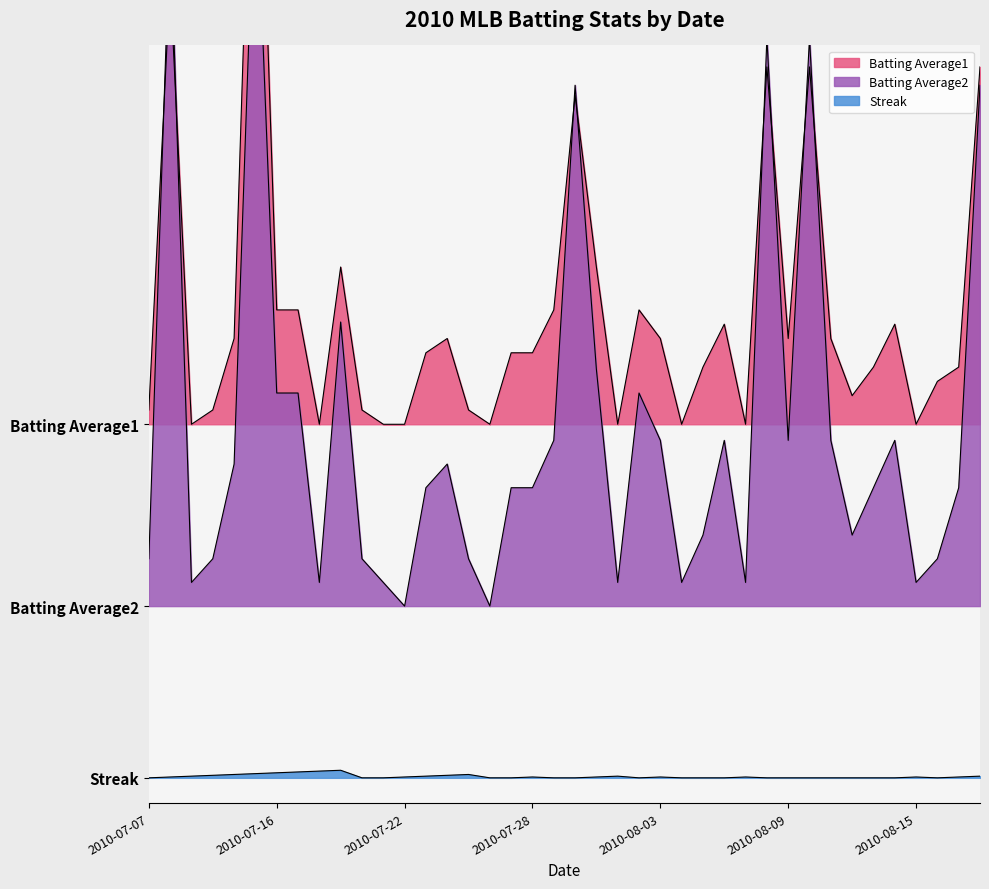

The Streak series shows 0.0 at 2010-07-20. True or false?

True